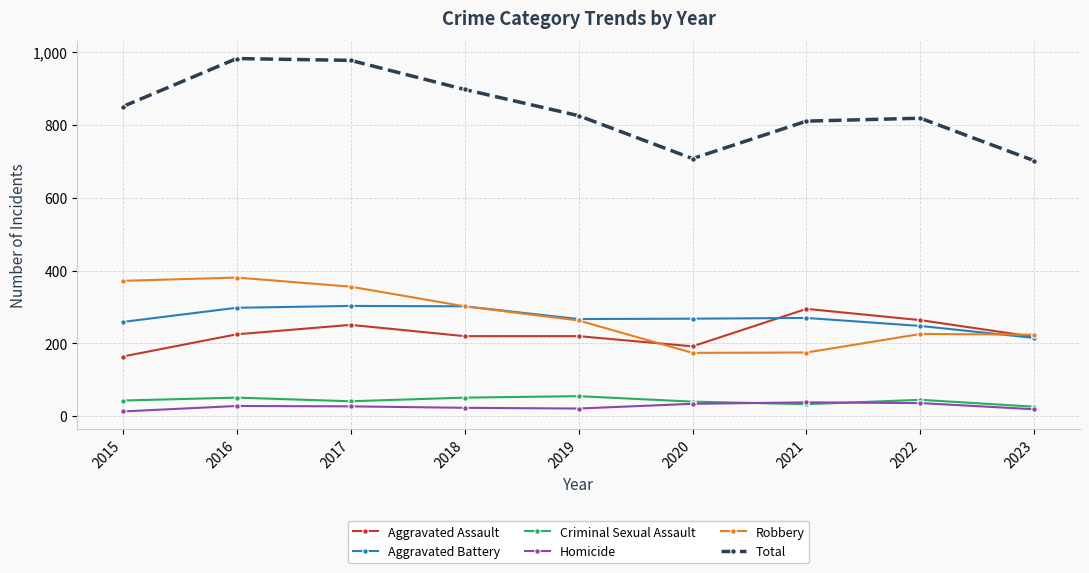

What is the spread (max minus min) of values at 2022?

783